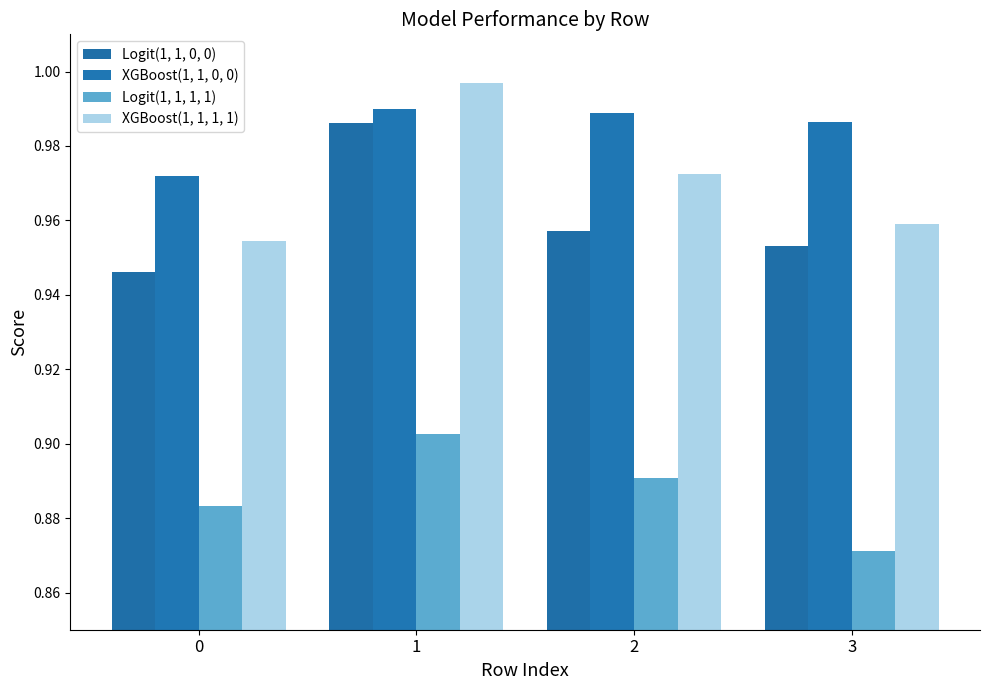

List the series in order of their peak value, lowest first.

Logit(1, 1, 1, 1), Logit(1, 1, 0, 0), XGBoost(1, 1, 0, 0), XGBoost(1, 1, 1, 1)